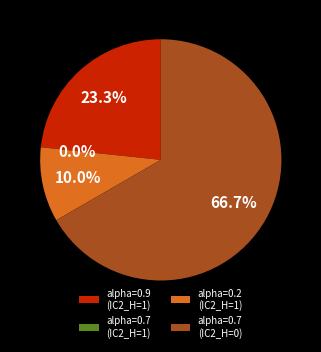

What is the total percentage of 1 (IC2_H=1) and 0 (IC2_H=0)?

76.7%